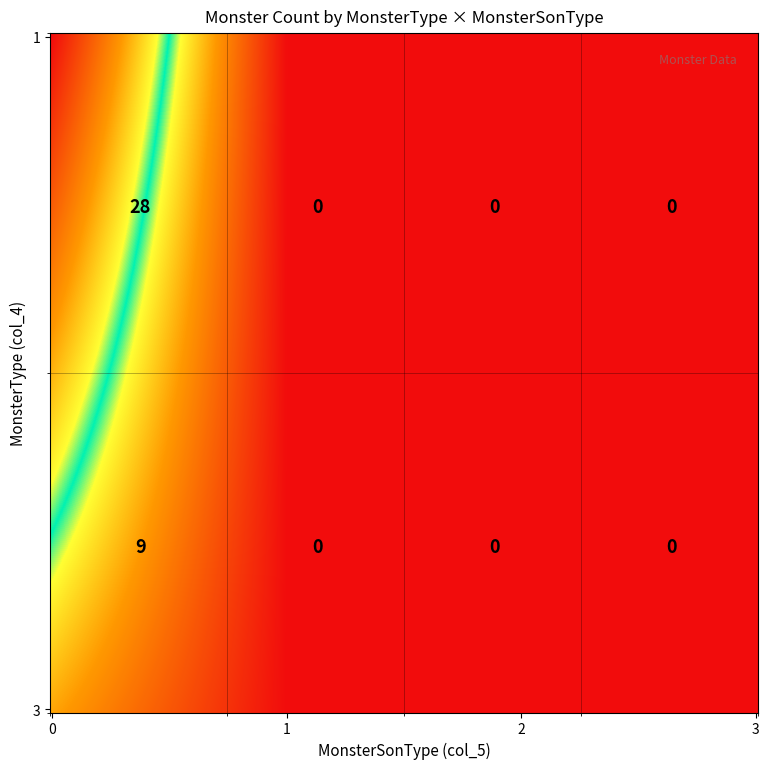

Between 1_1 and 1_2, which is larger?

1_1